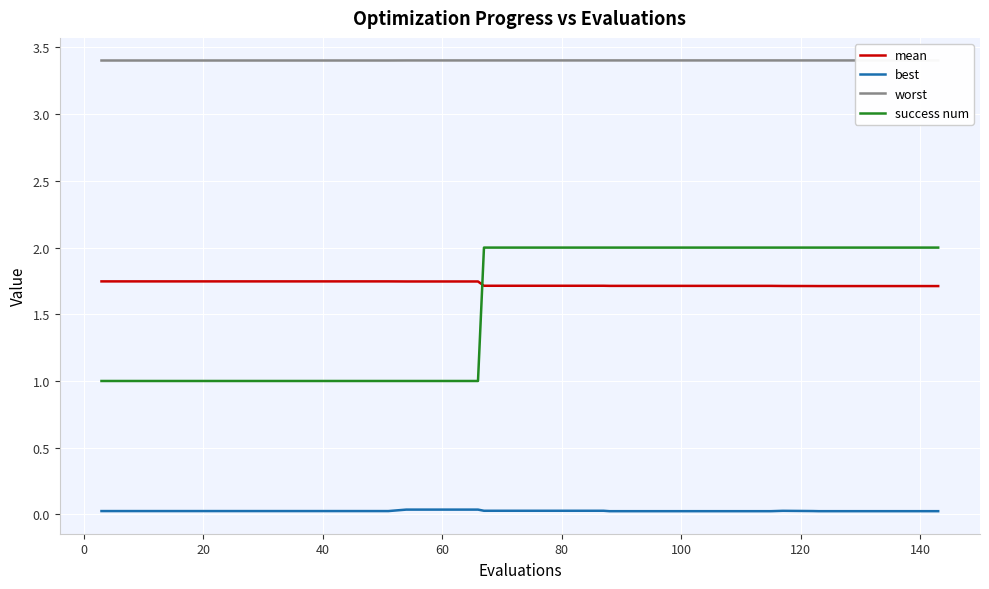

Which series has the widest spread of values?

success num